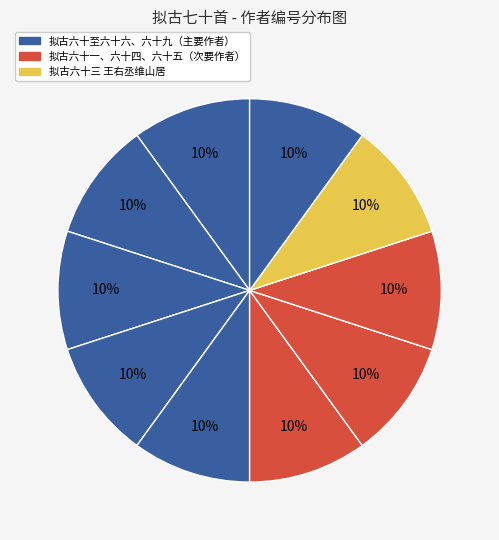

Is there a majority slice in this chart?

No